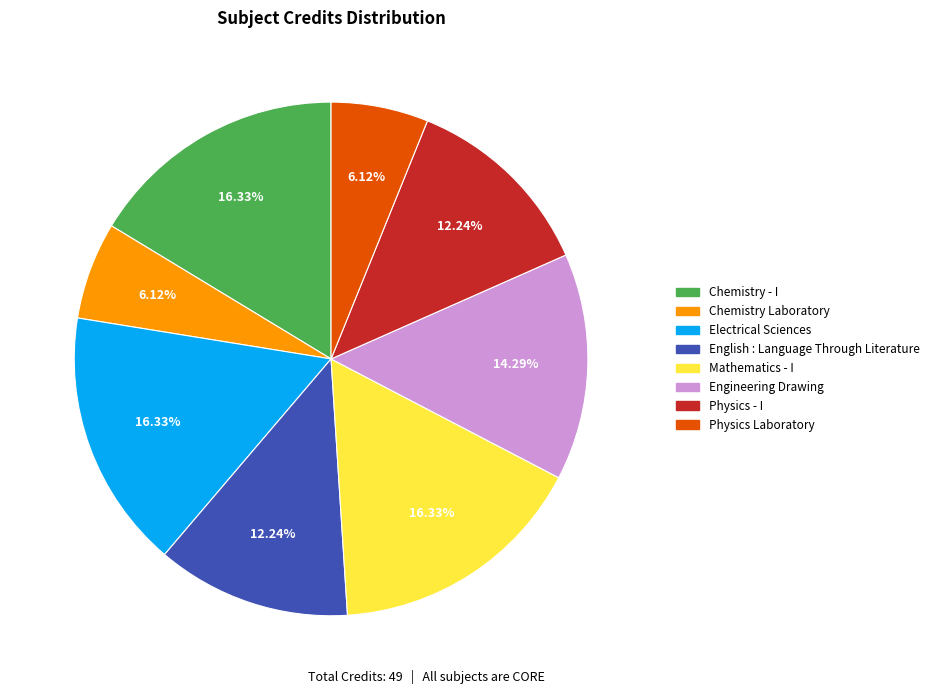

Between Engineering Drawing and Physics - I, which is larger?

Engineering Drawing